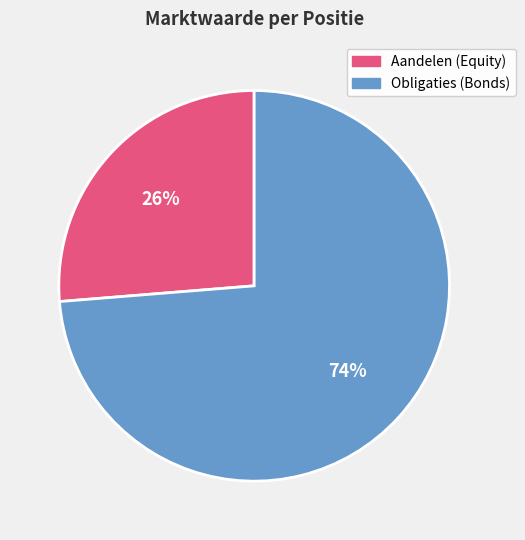

Which slice is the smallest?

Aandelen (Equity)